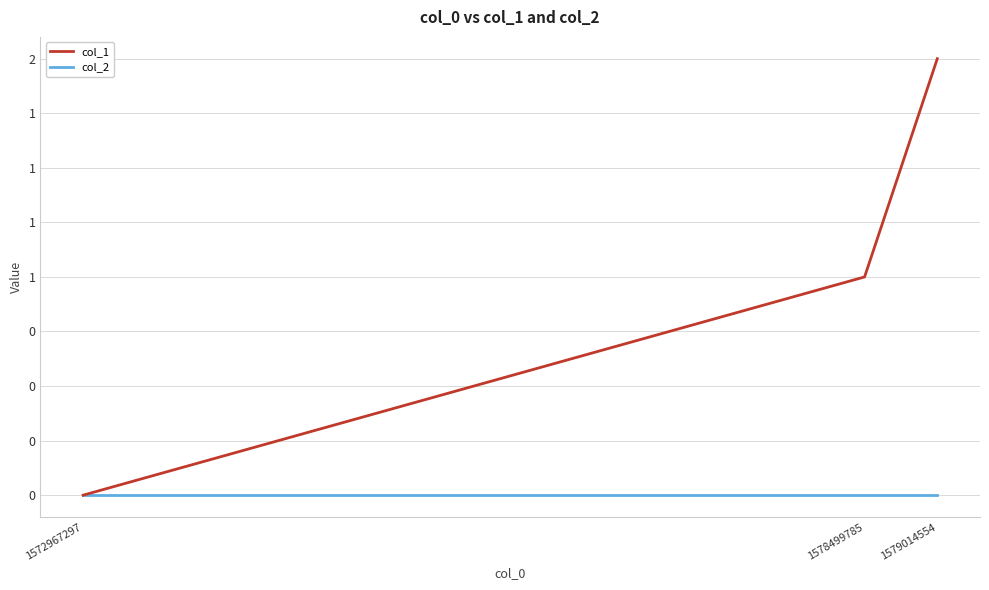

Which series has the widest spread of values?

col_1